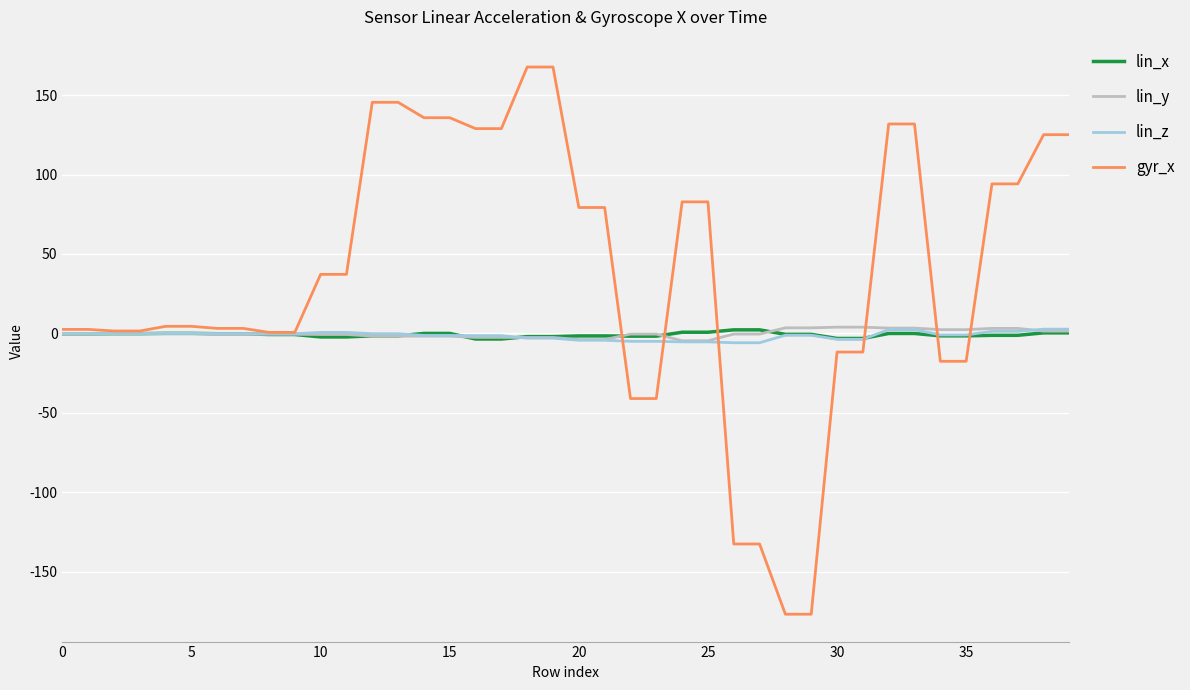

Which series has the largest total across all categories?

gyr_x